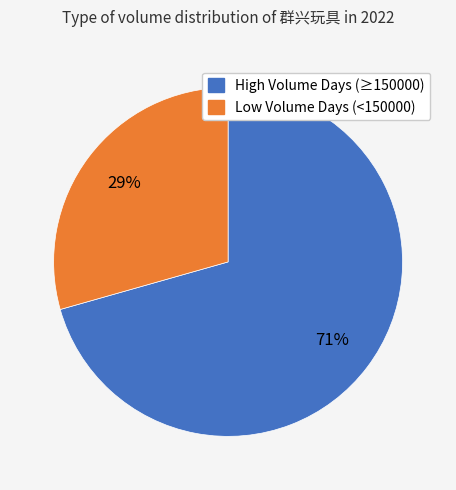

To the nearest percent, what is the average slice percentage?

50%